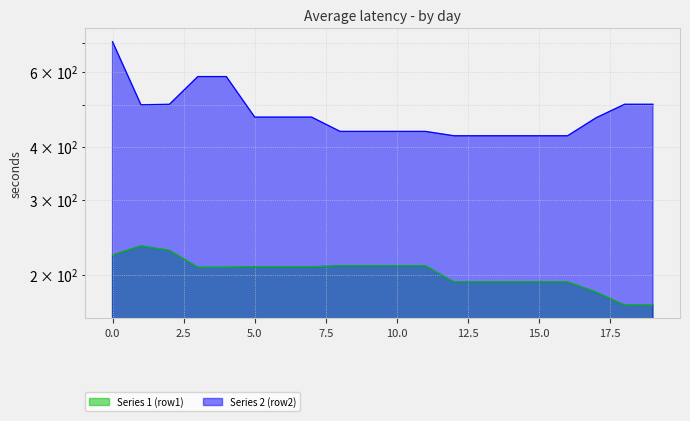

Reading left to right, extract all data points from this chart.

Series 1 (row1): 222.6	233.9	228.2	208.3	208.3	208.8	208.8	208.8	210.1	210.1	210.1	210.1	192.5	192.5	192.5	192.5	192.5	182.2	169.8	169.8
Series 2 (row2): 705.5	501.6	502.8	584.2	584.2	469.1	469.1	469.1	434.3	434.3	434.3	434.3	424.2	424.2	424.2	424.2	424.2	467.4	502.8	502.8